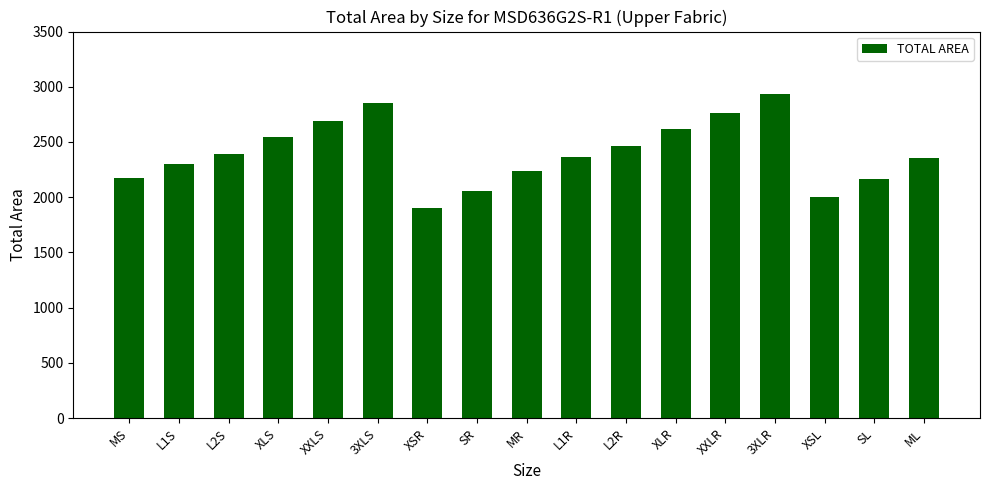

What is the average value?

2402